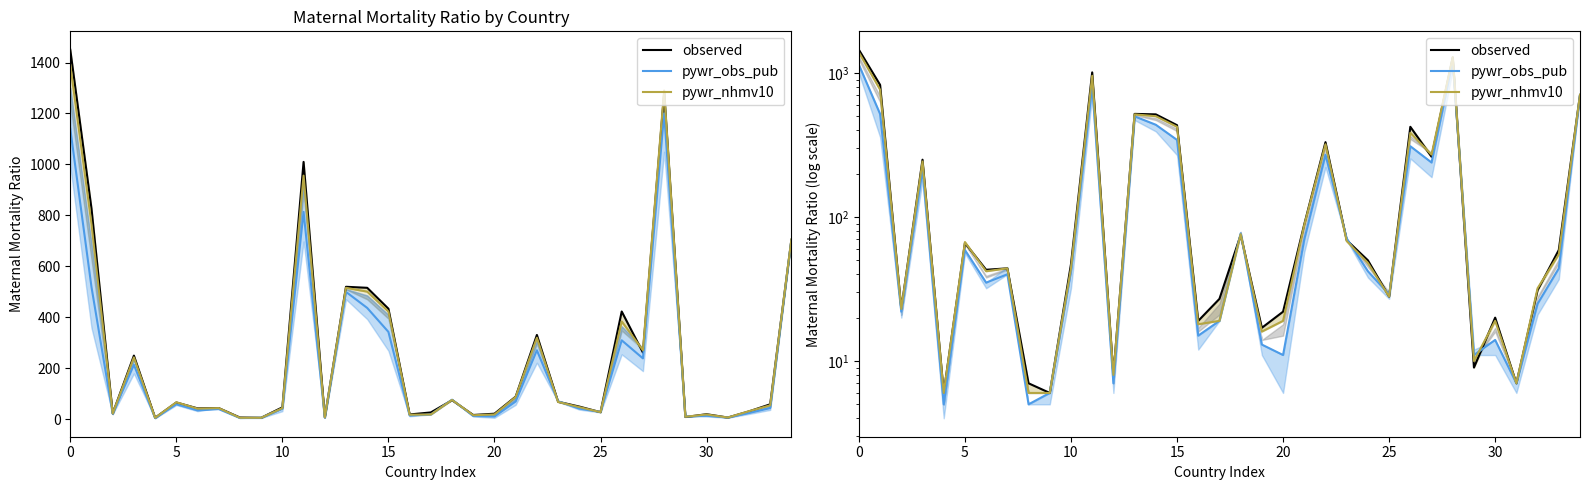

The value of pywr_nhmv10 at 35 is 24. True or false?

False